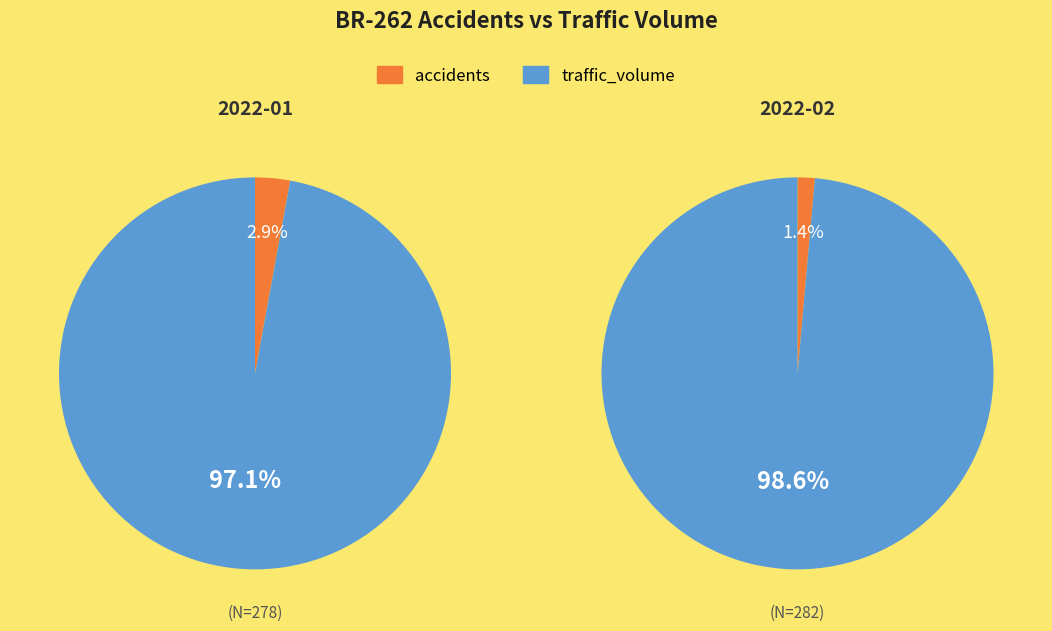

How many slices are in this pie chart?

2